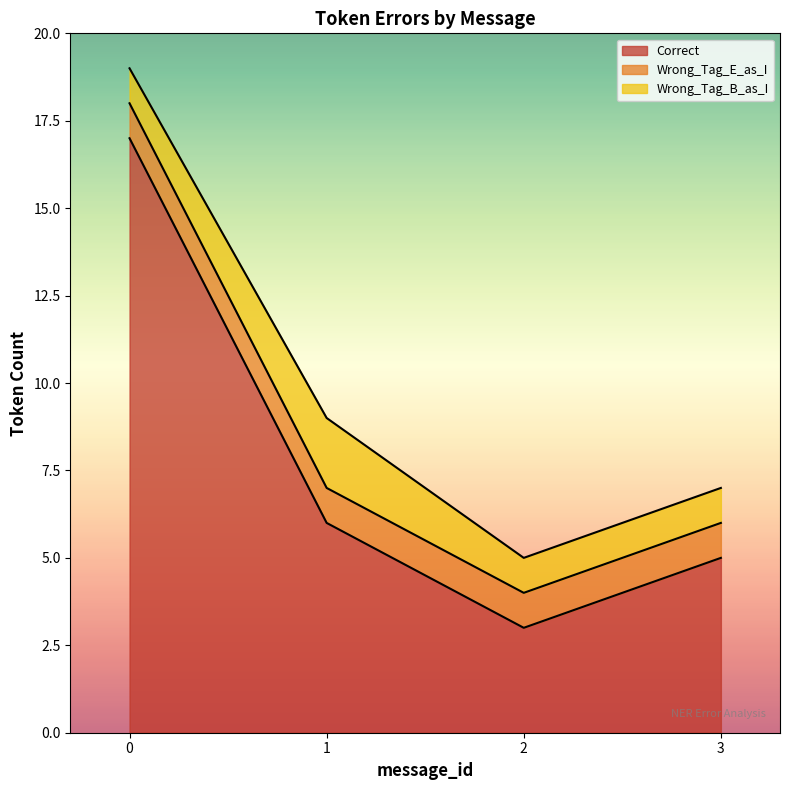

Is the value of Wrong_Tag_E_as_I at 7 greater than the value of Wrong_Tag_B_as_I at 0?

No